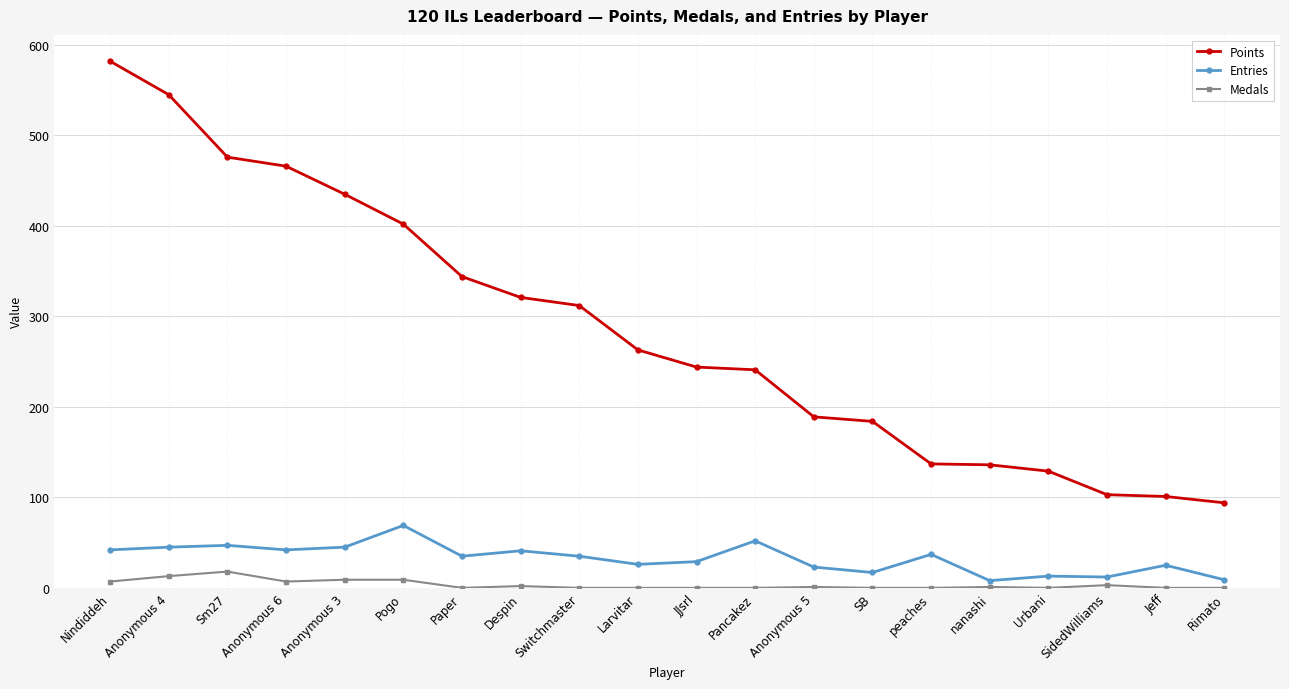

True or false: Entries has more than 1 points higher than both neighbors.

True